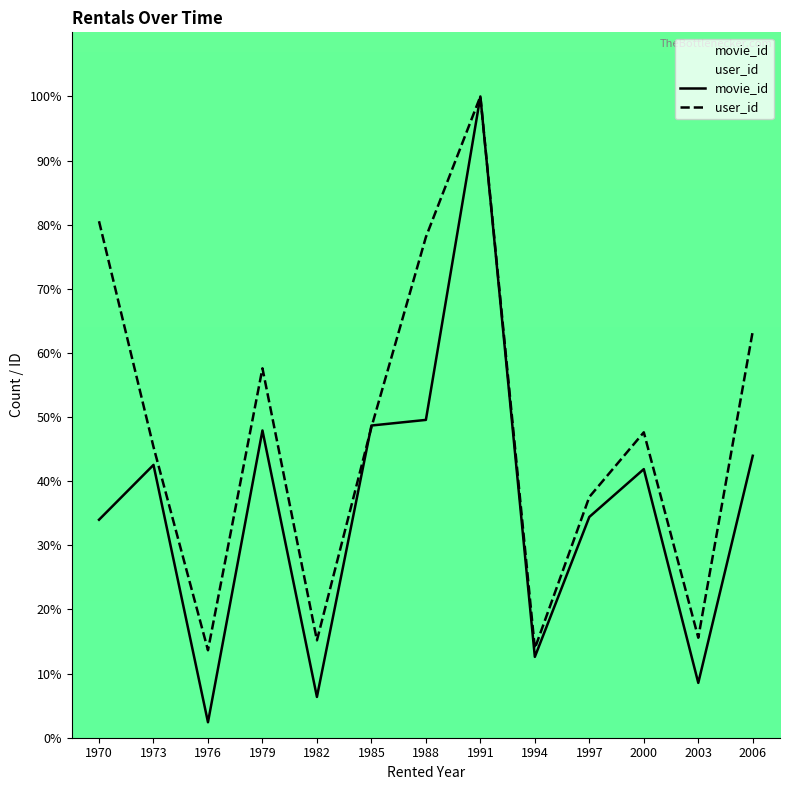

Between 1994 and 1979, which is larger?

1979